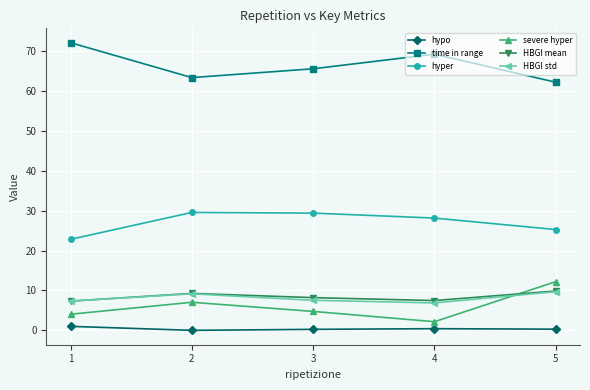

What value does the time in range series have at 3?

65.6